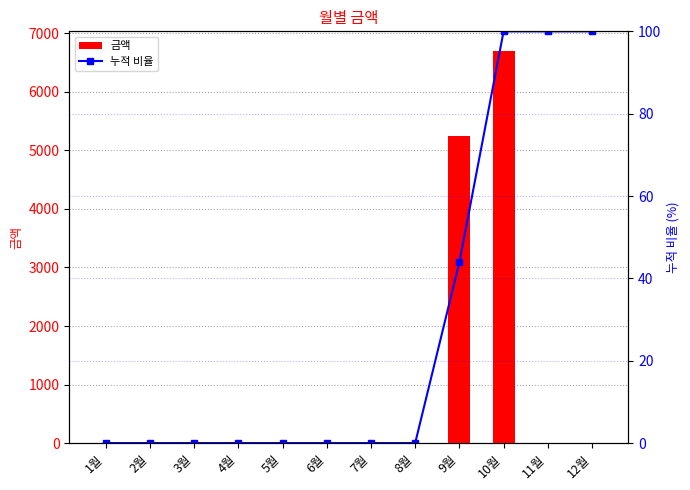

Which series has the widest spread of values?

금액